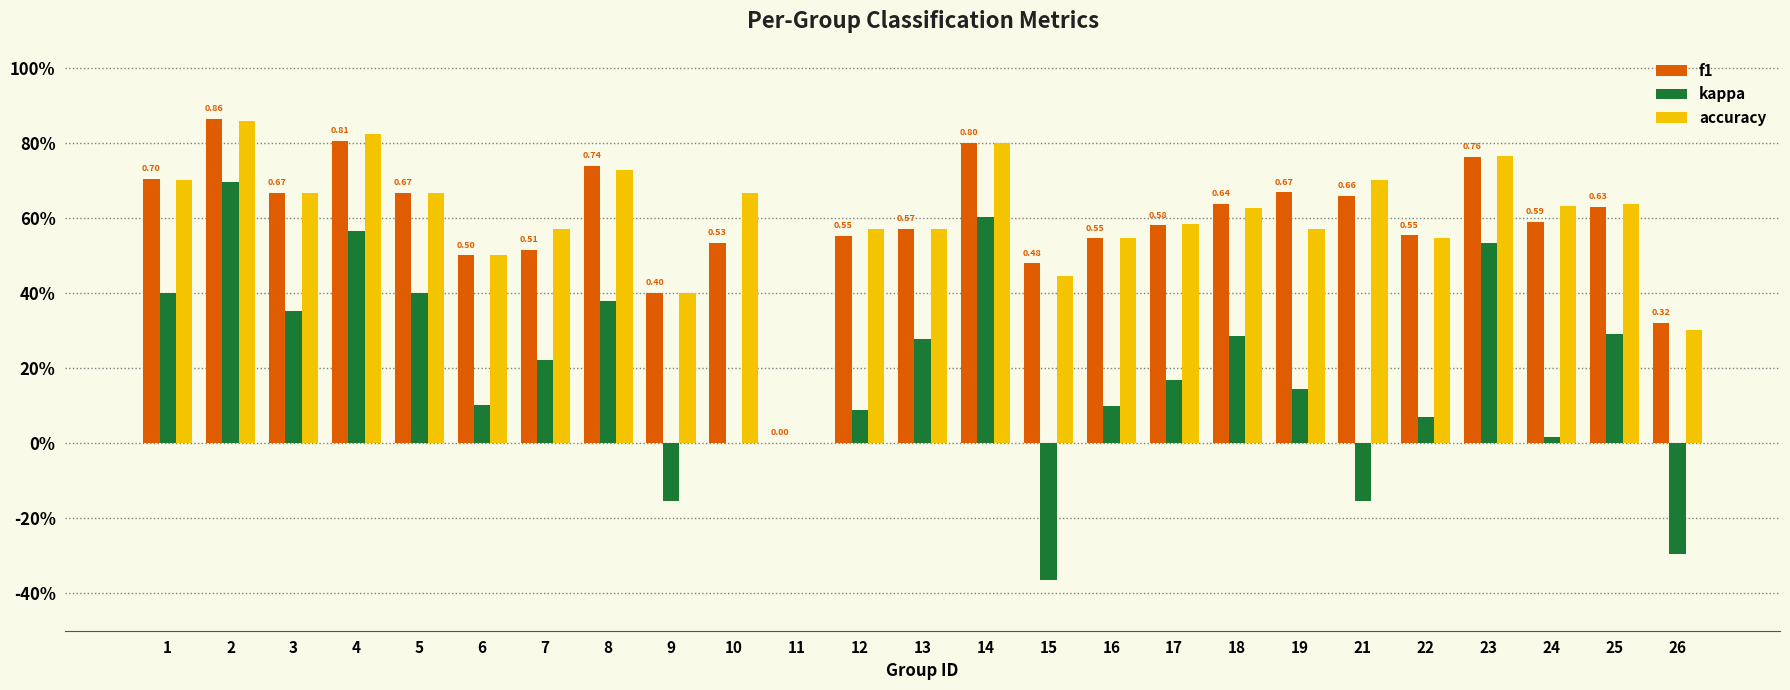

What is the value of the accuracy bar at the 24th from the left?

0.6